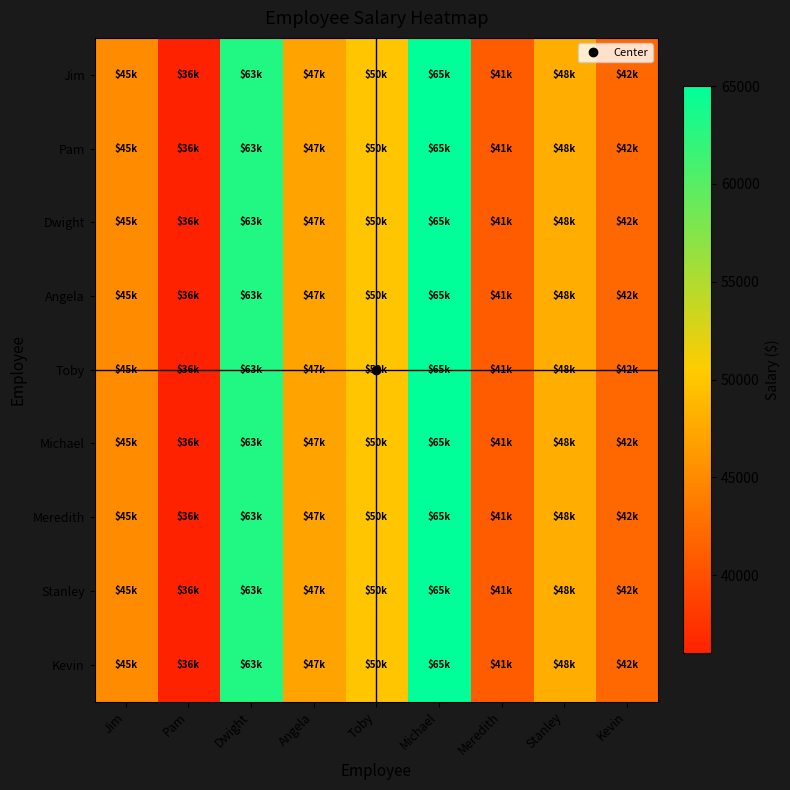

At which category is the sum across all series the highest?

Michael